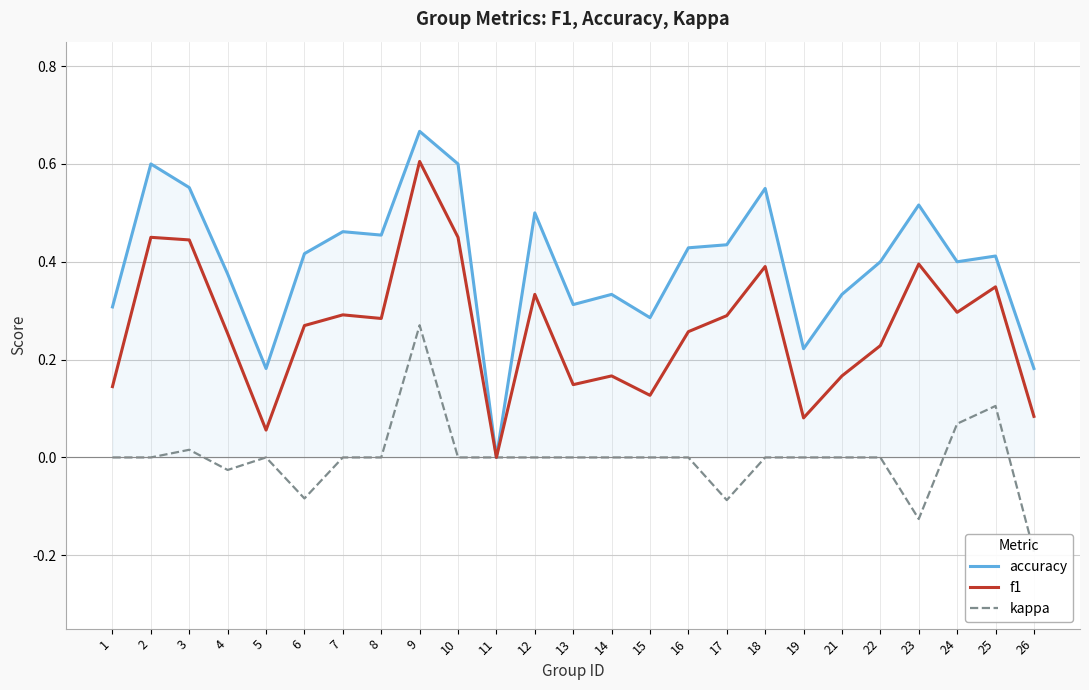

True or false: kappa and f1 cross at least once.

False